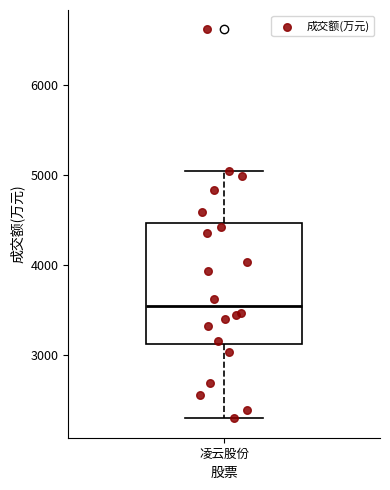

Read this box plot against the y-axis: the position of the median line, the range covered by the box, and the ends of both whiskers. The values are not printed on the chart, so give them approximately, as read against the axis.

median 3500, box 3100 to 4500, whiskers 2300 to 5000